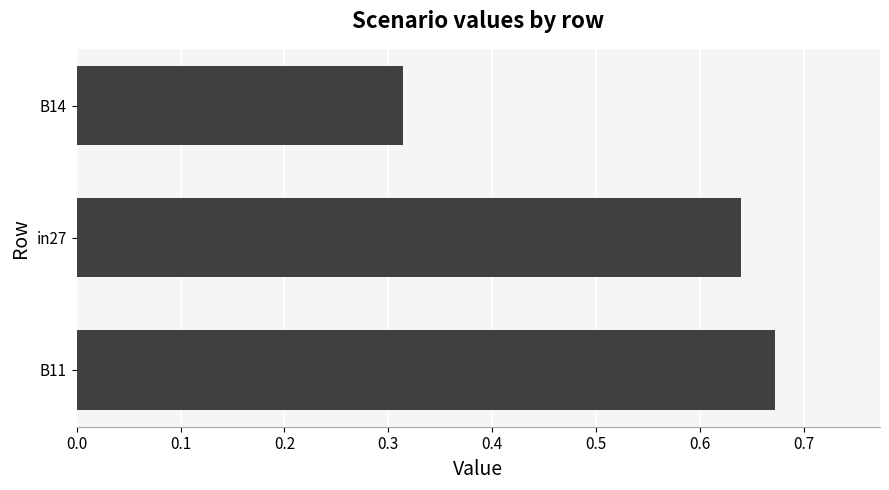

Where is the data nearest to the value 0?

B14